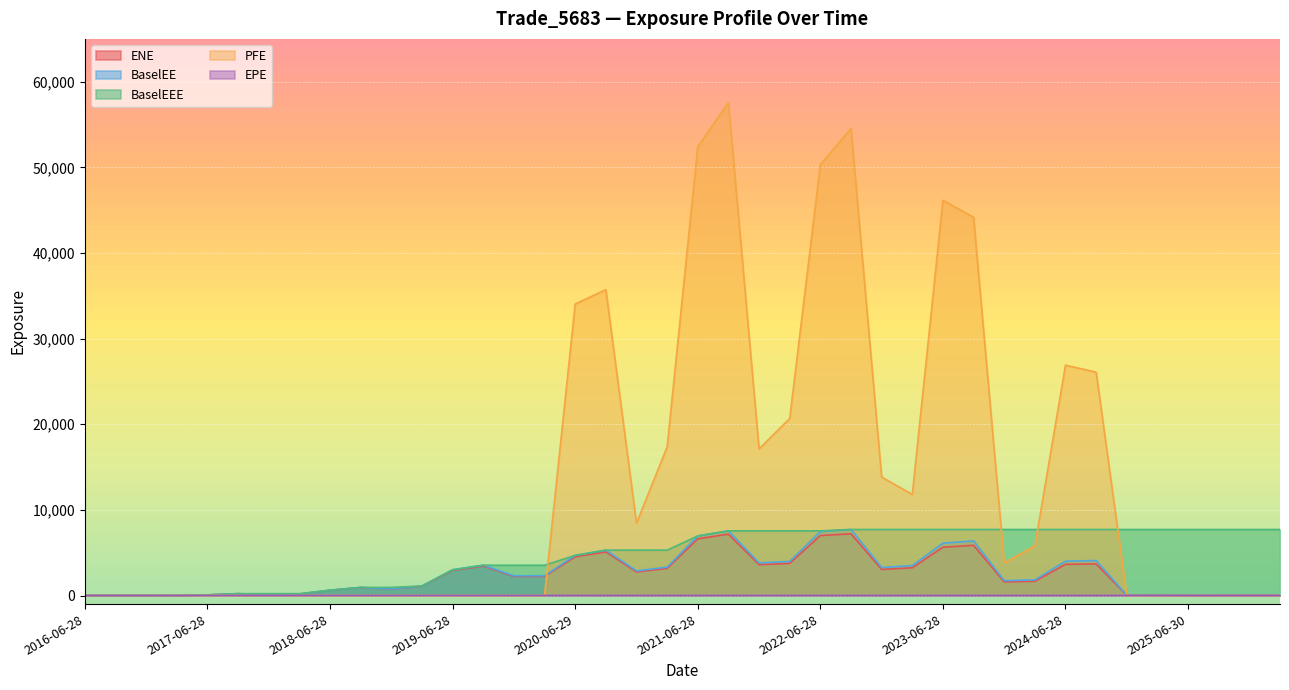

Does the chart display data point markers on the line(s)?

No